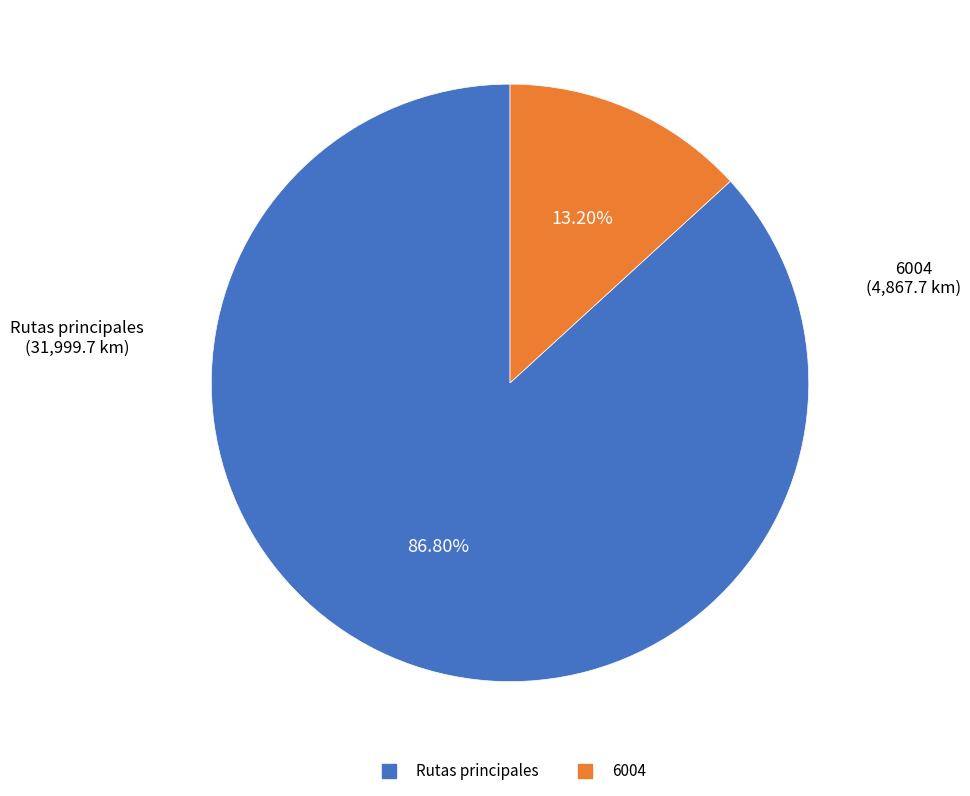

Is there any slice that represents more than half of the pie?

Yes